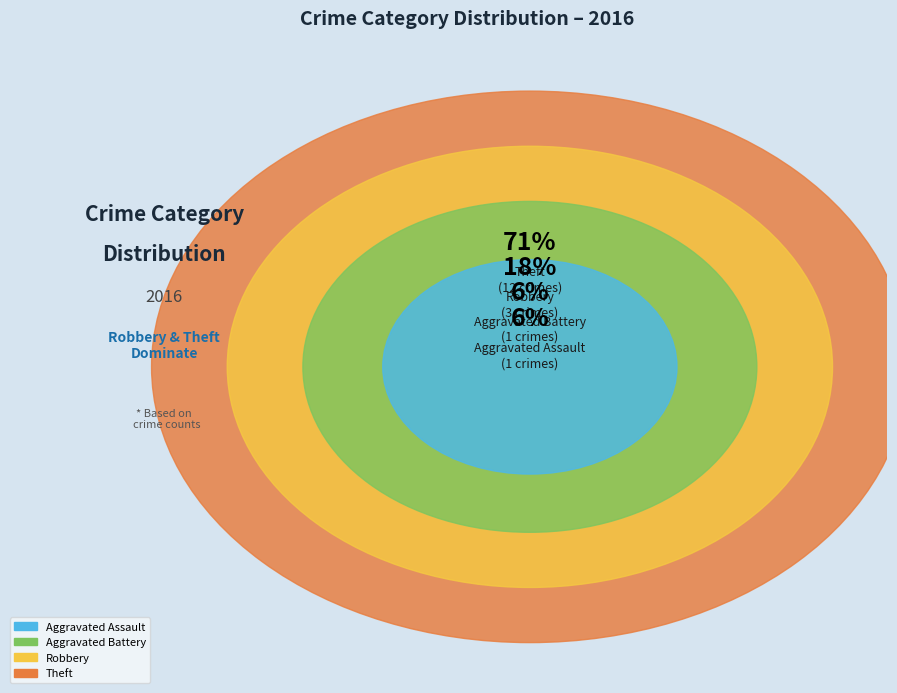

What is the smallest slice in the pie chart?

Aggravated Assault